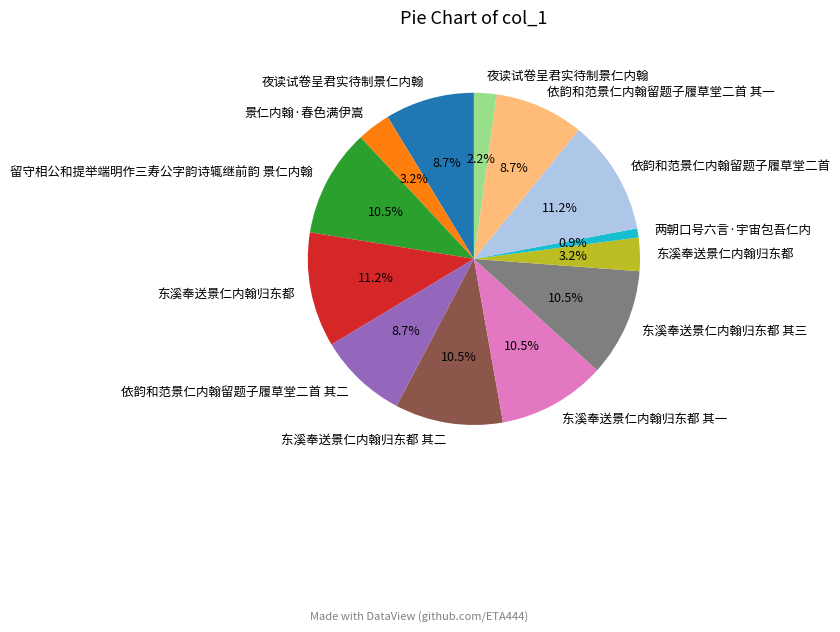

Does any single category account for the majority?

No